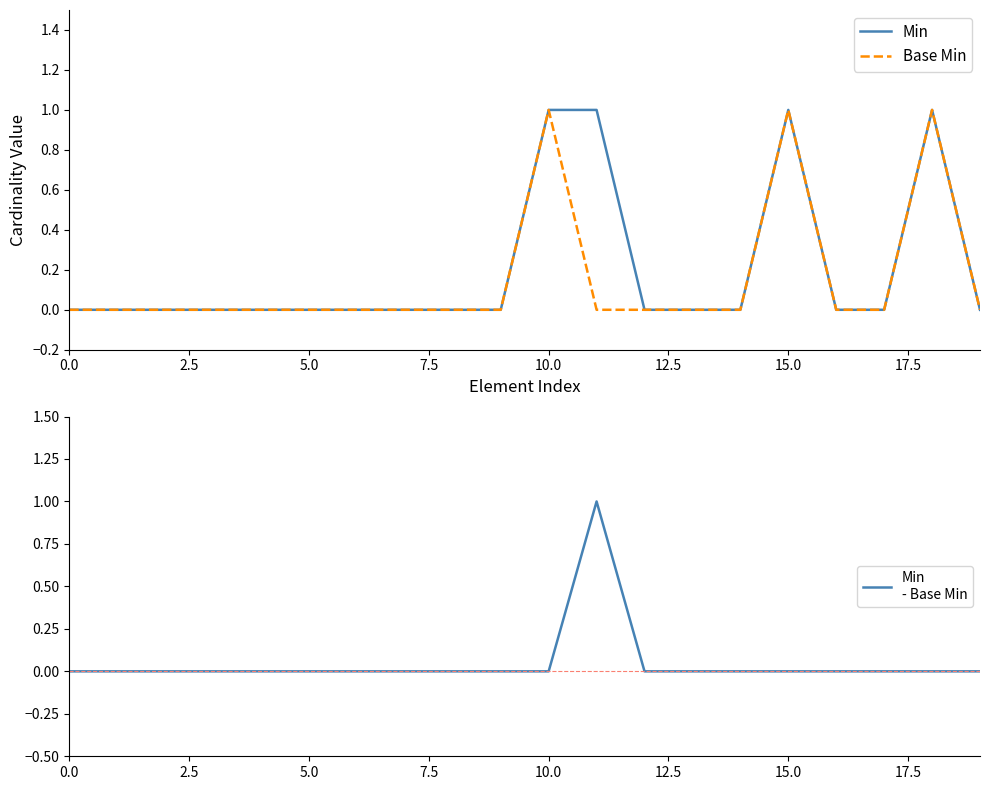

At which category does Min - Base Min reach its first local peak?

11